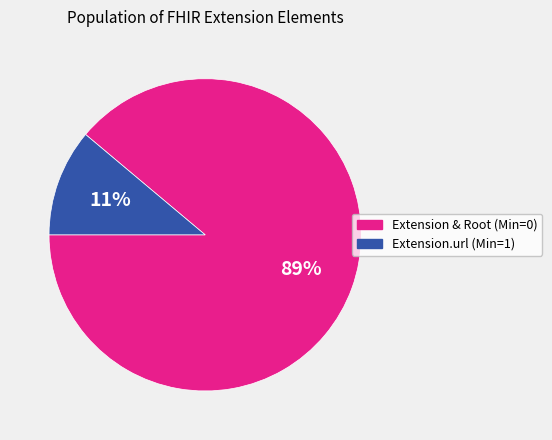

Does any single category account for the majority?

Yes